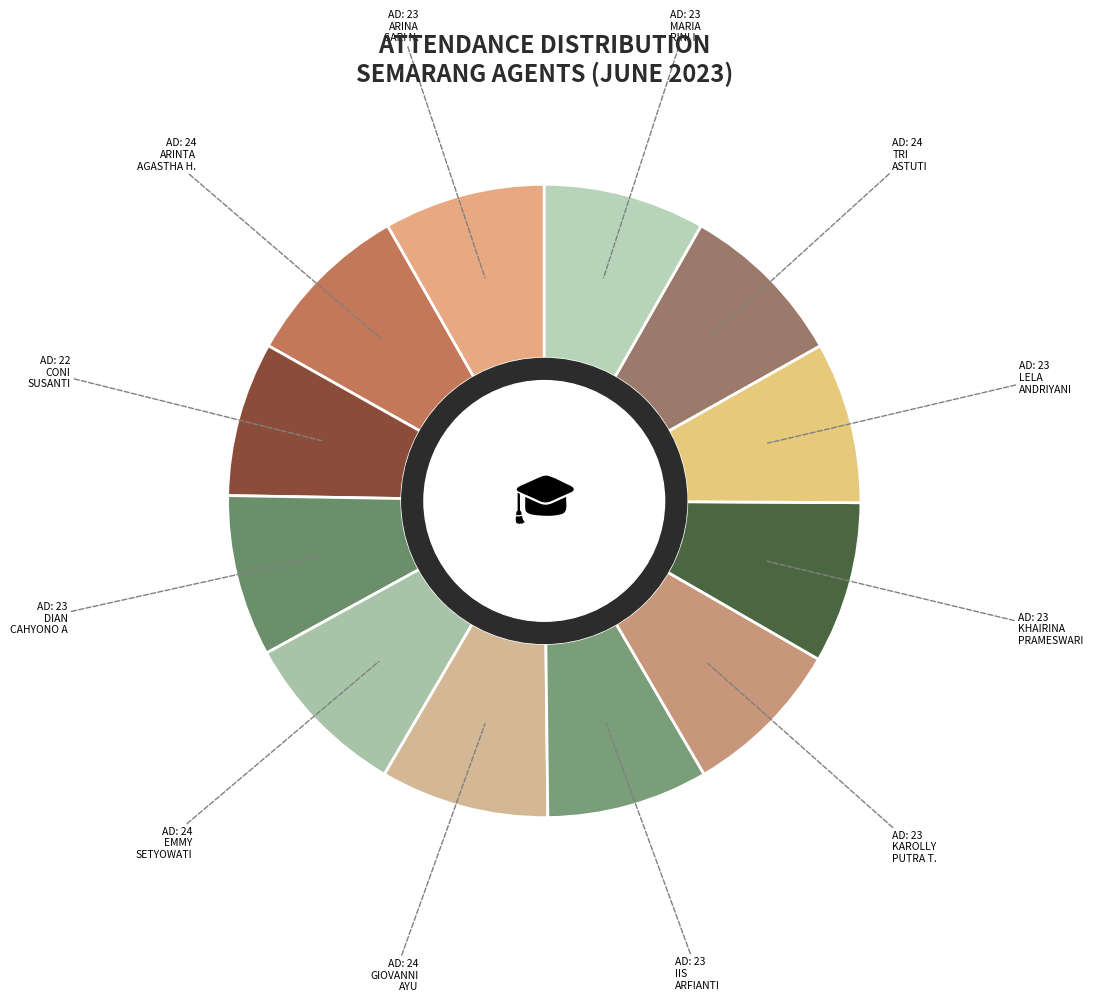

Rank the categories by value from lowest to highest.

CONI SUSANTI, ARINA SARI NOVILIA, DIAN CAHYONO A, IIS ARFIANTI, KAROLLY PUTRA TAMASELA, KHAIRINA PRAMESWARI, LELA ANDRIYANI, MARIA RINI ISWANDARI, ARINTA AGASTHA HANDARIA, EMMY SETYOWATI, GIOVANNI AYU, TRI ASTUTI